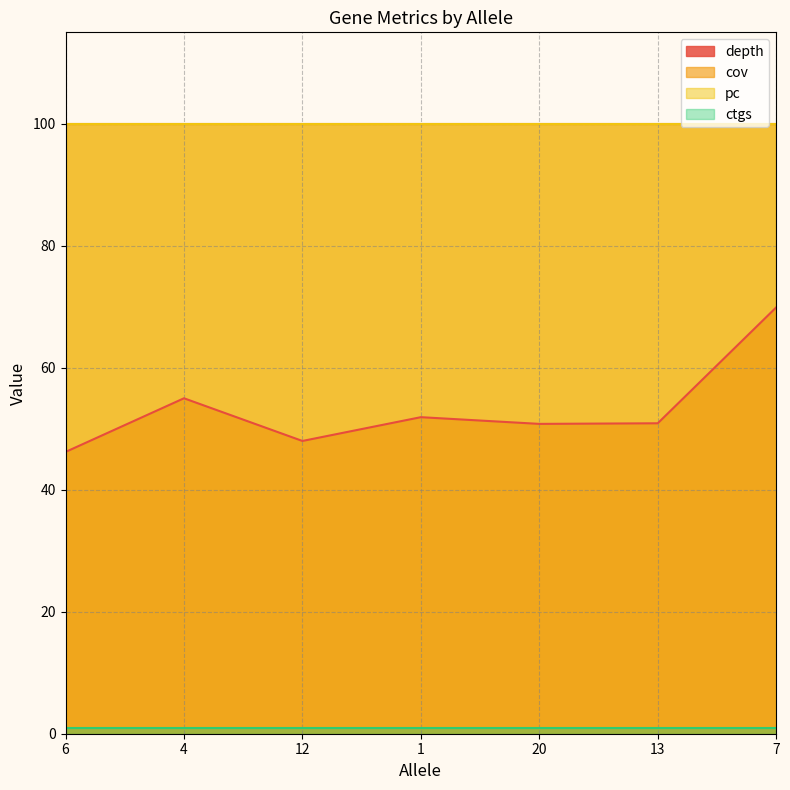

What is the difference between the highest and lowest values at 1?

99.0